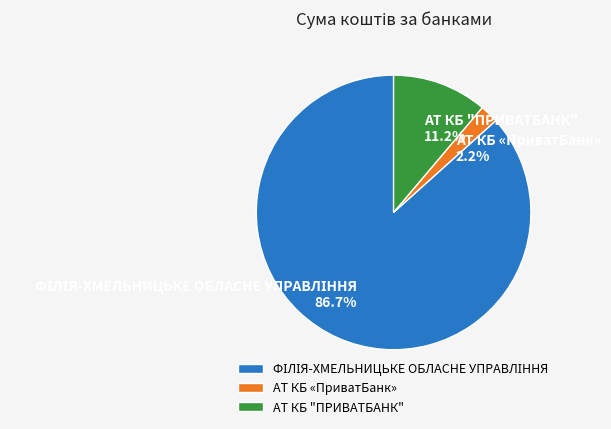

What is the smallest slice in the pie chart?

АТ КБ «ПриватБанк»